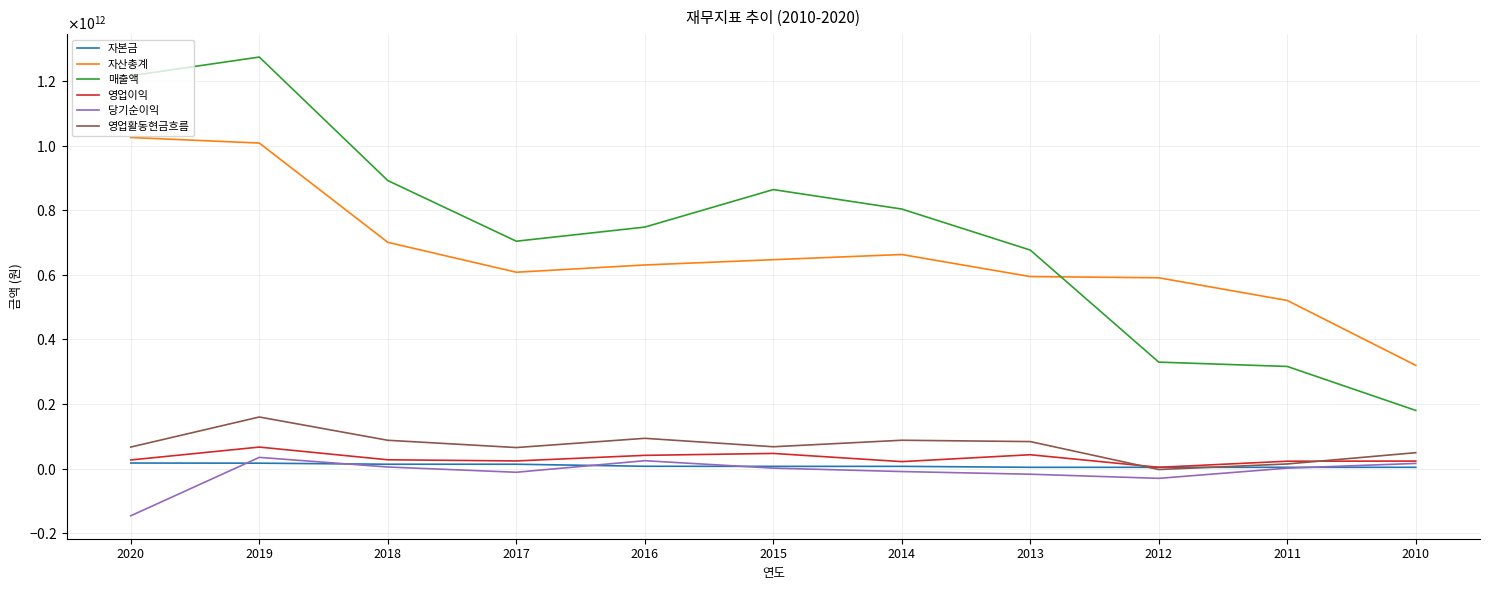

At how many categories does at least one series exceed 605068230684?

8